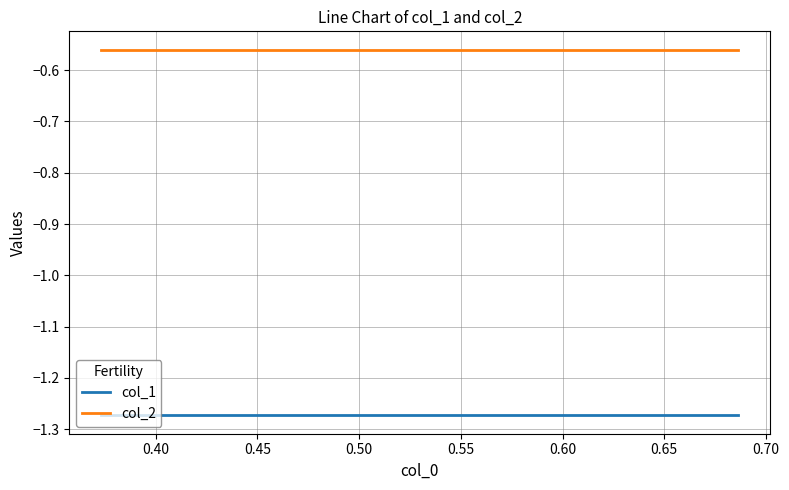

List the series in order of their peak value, highest first.

col_2, col_1